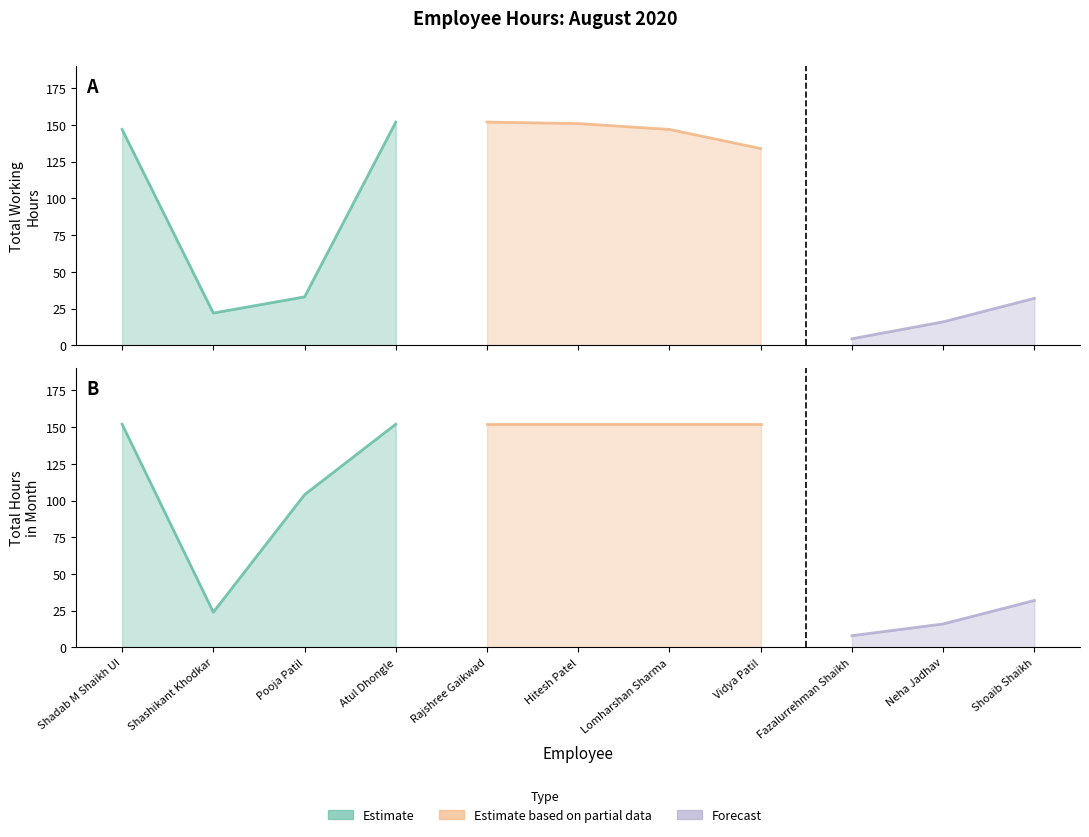

Count the number of categories in the chart.

11